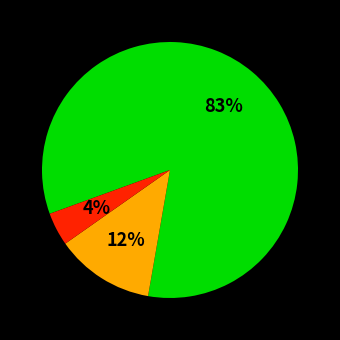

How many segments does this pie chart have?

3